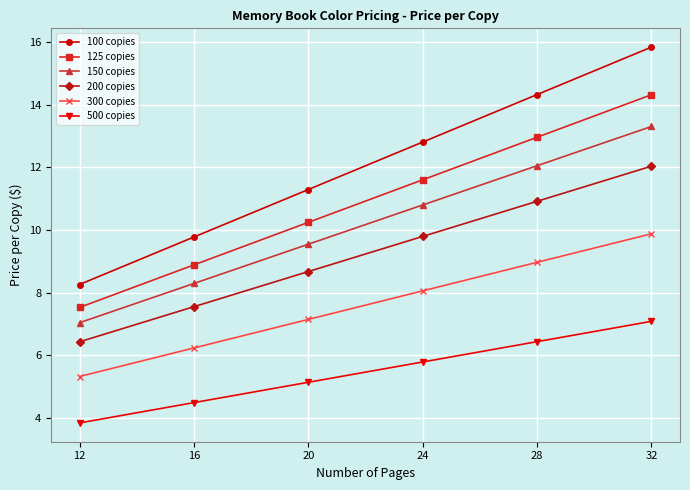

How many categories are shown in the chart?

6